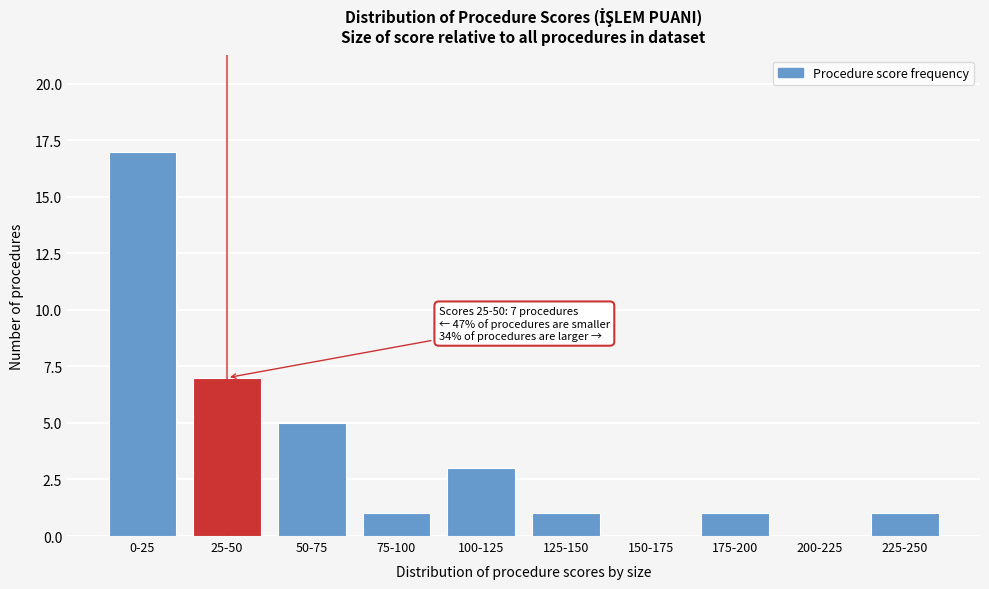

Reading left to right, what are all the values shown in this chart?

0-25=17	25-50=7	50-75=5	75-100=1	100-125=3	125-150=1	150-175=0	175-200=1	200-225=0	225-250=1